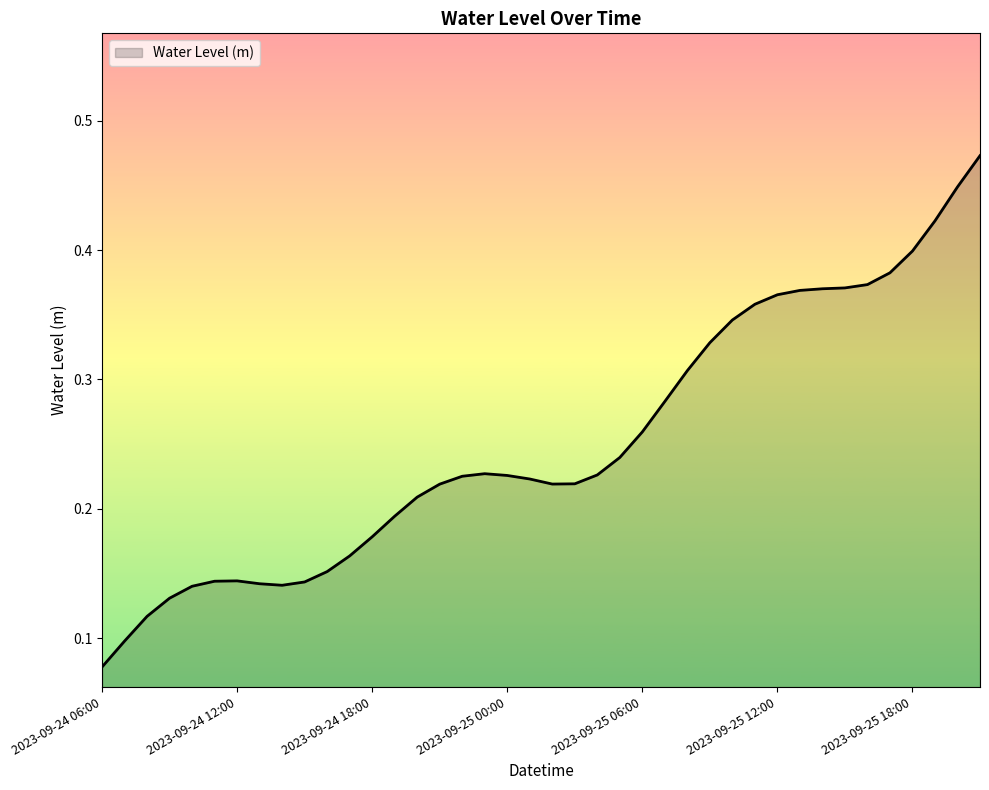

True or false: there are more than 2 points higher than both neighbors.

False